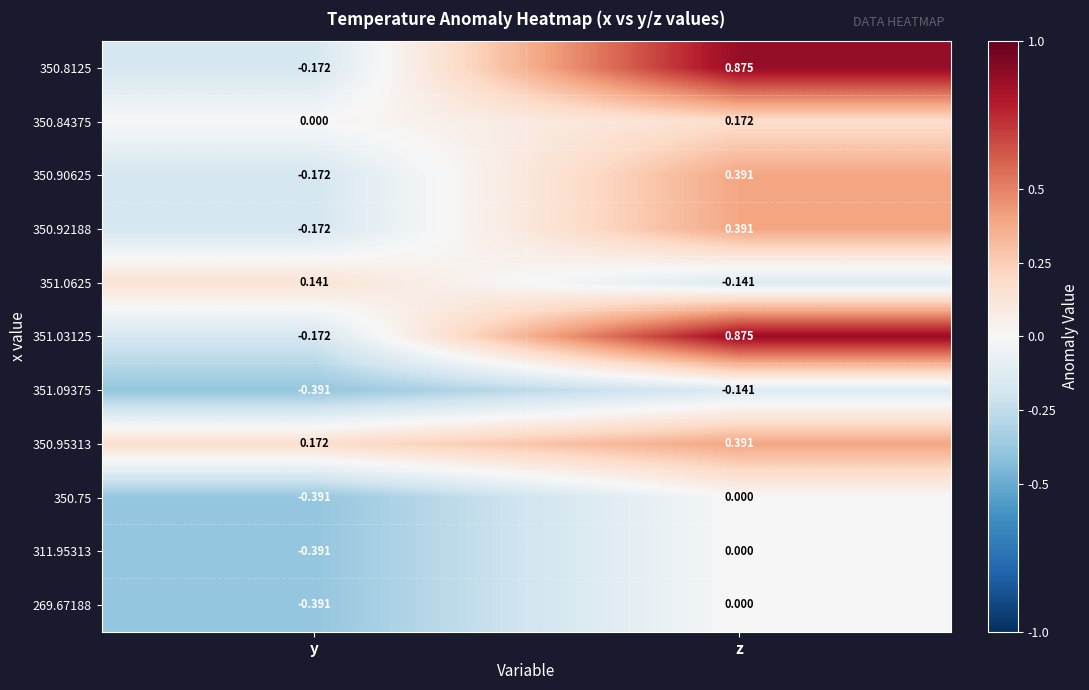

At which category is the sum across all series the highest?

z